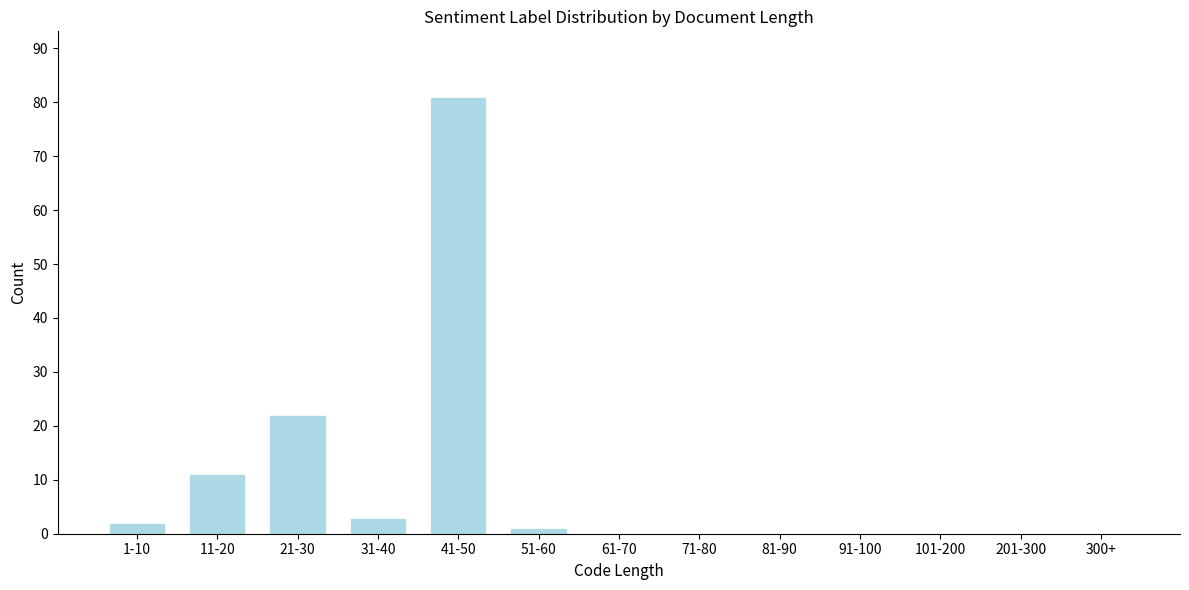

Reading left to right, transcribe all the data shown in this chart.

1-10=2	11-20=11	21-30=22	31-40=3	41-50=81	51-60=1	61-70=0	71-80=0	81-90=0	91-100=0	101-200=0	201-300=0	300+=0